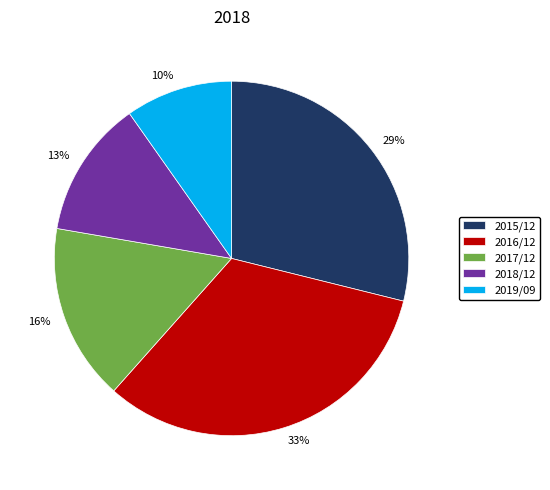

Which has a higher value, 2016/12 or 2018/12?

2016/12